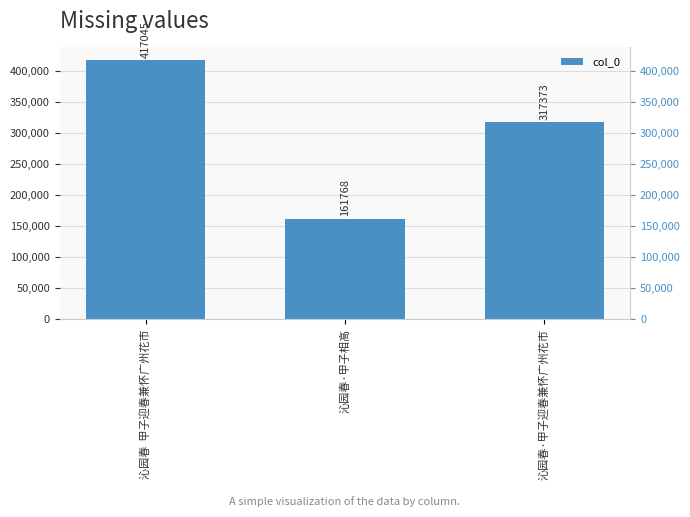

What is the sum of the values at 沁园春·甲子迎春兼怀广州花市 and 沁园春  甲子迎春兼怀广州花市?

734418